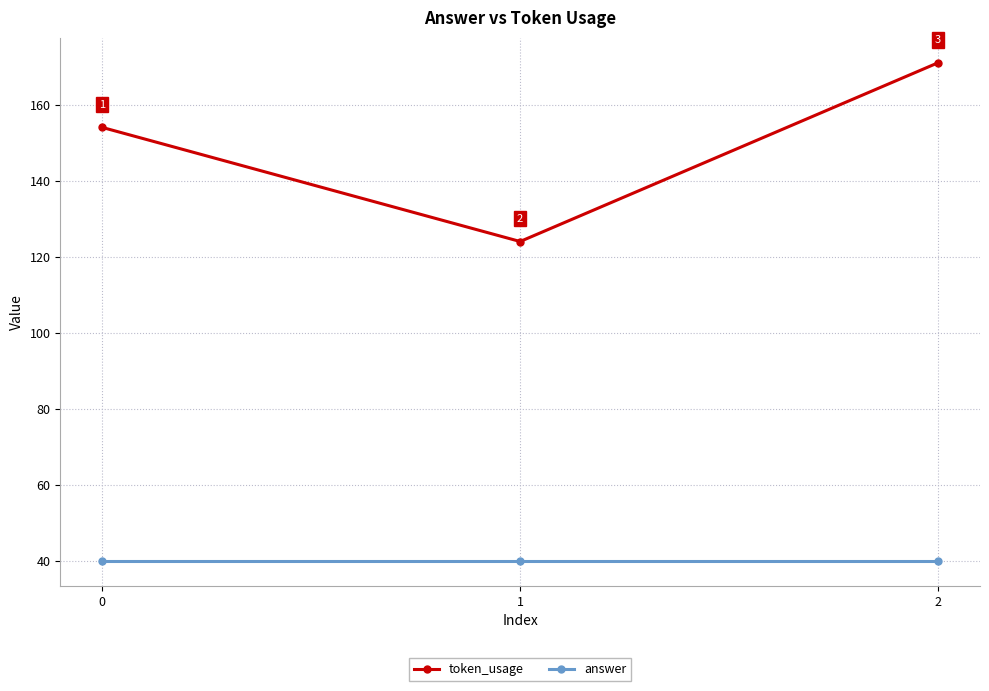

The value of answer at 0 is 40. True or false?

True